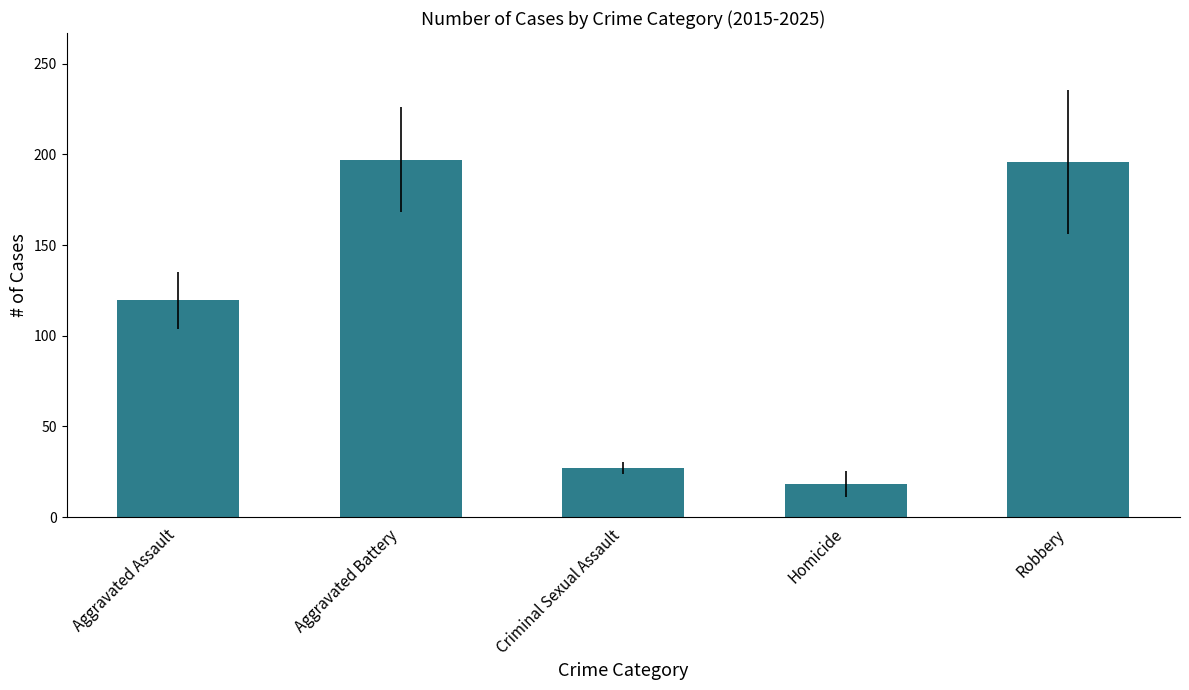

True or false: the data shows 197.2 at Aggravated Battery.

True